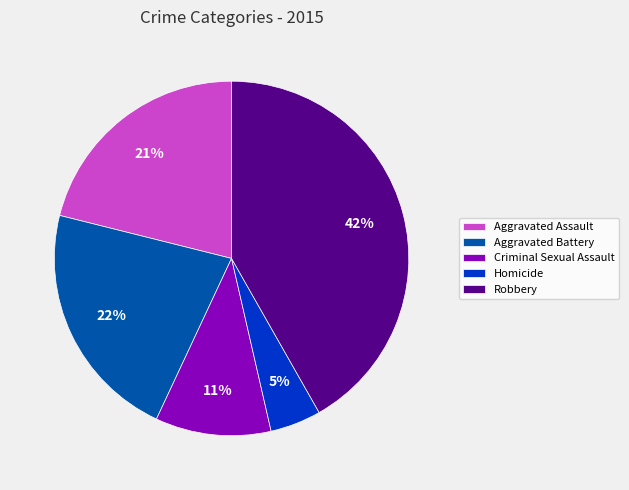

Is the sum of Criminal Sexual Assault and Aggravated Assault greater than half?

No